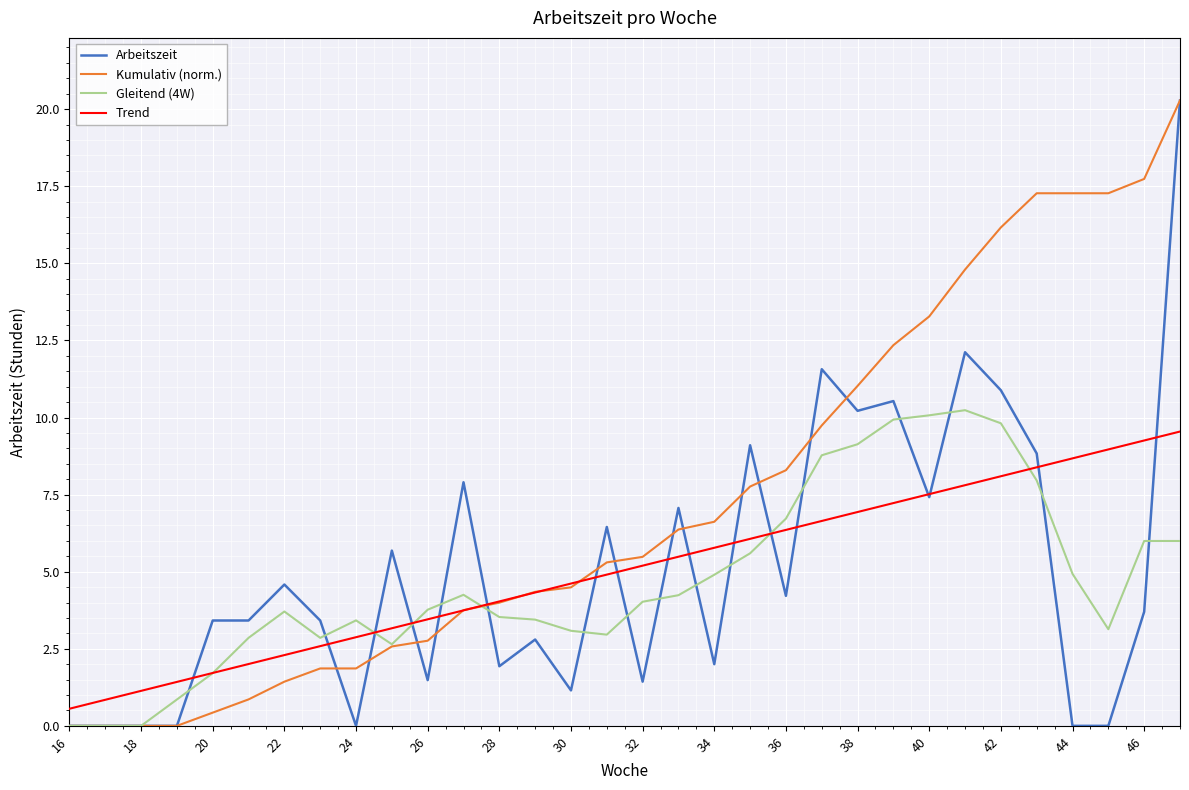

Which series has the largest total across all categories?

Kumulativ (norm.)